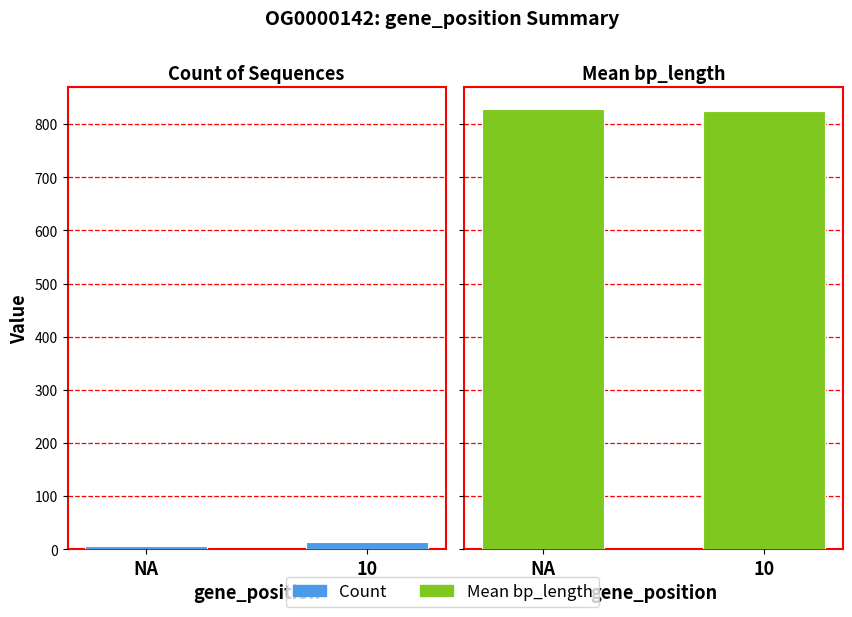

At which label is Mean bp_length closest to 826?

10